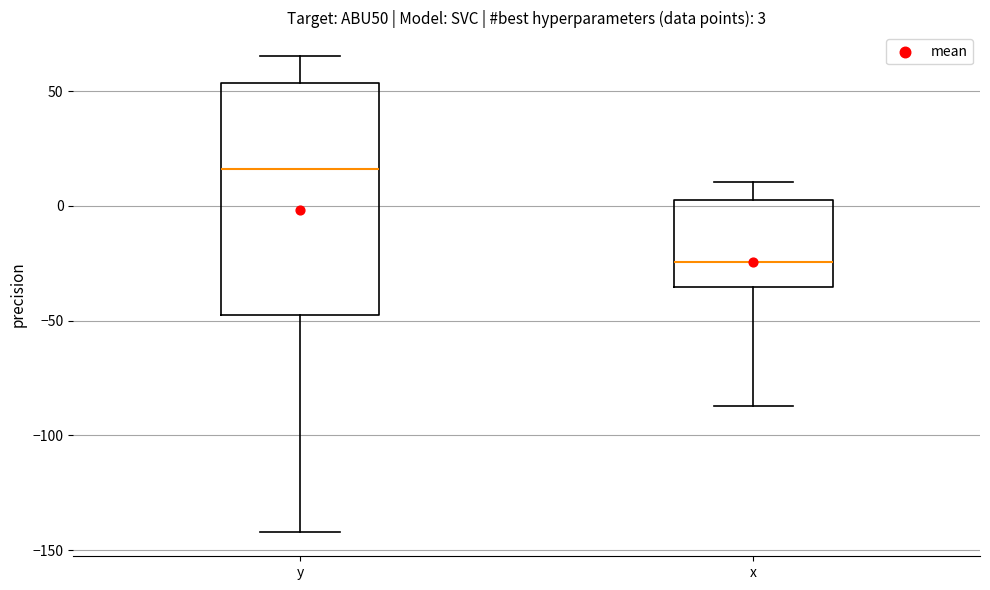

Which box has the highest median line?

y